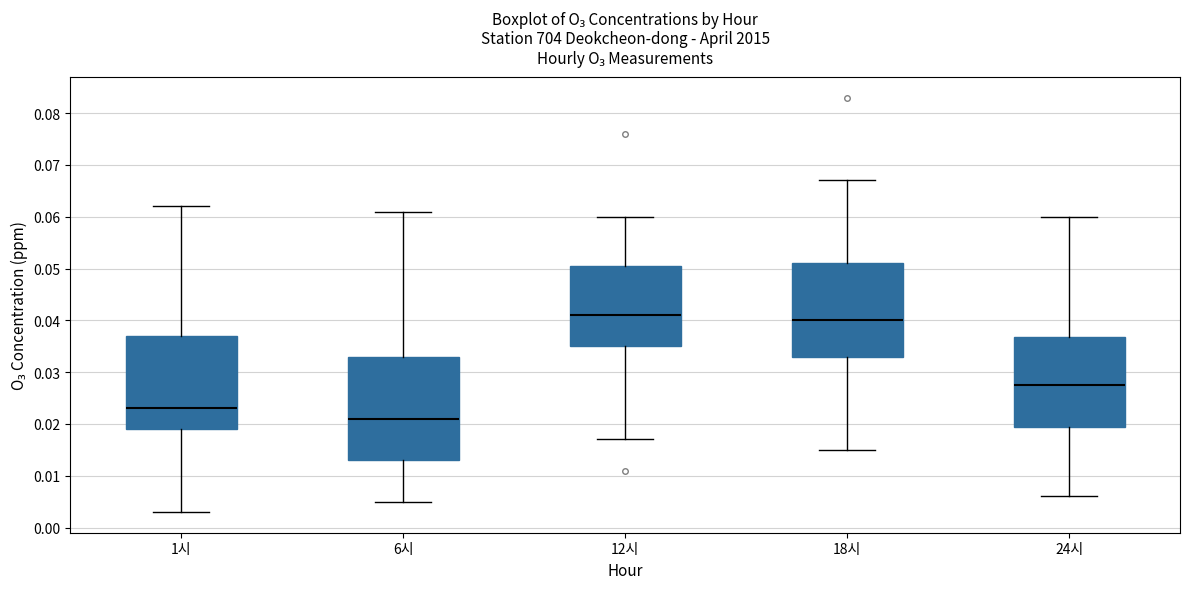

Which box's median line is the lowest?

6시